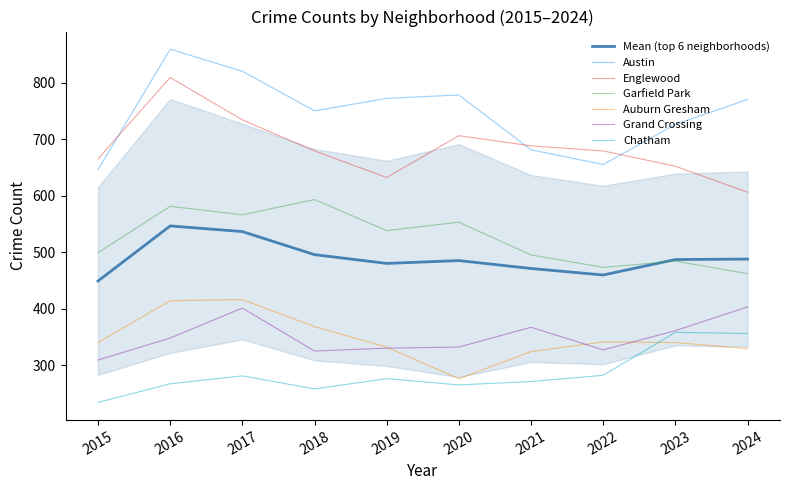

Does the chart have visible grid lines?

No